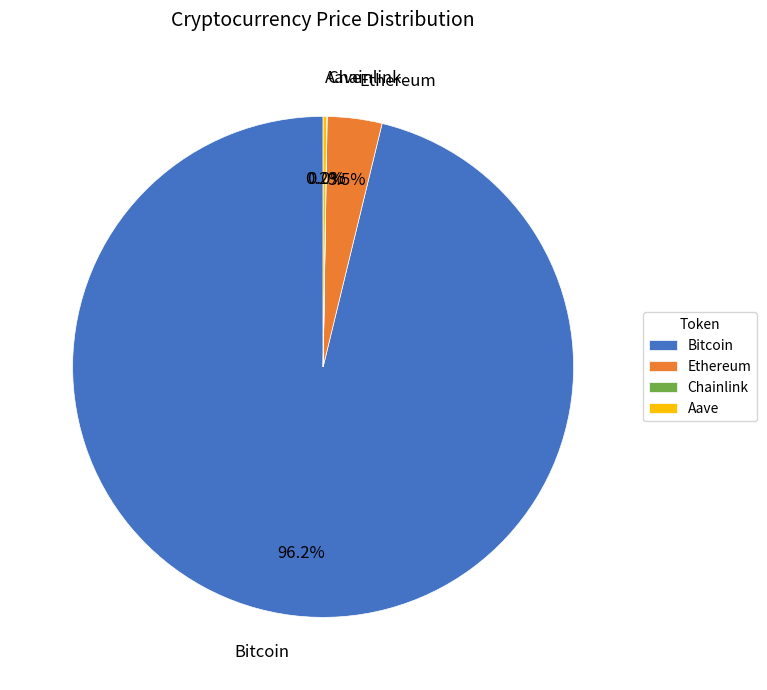

Is there any slice that represents more than half of the pie?

Yes